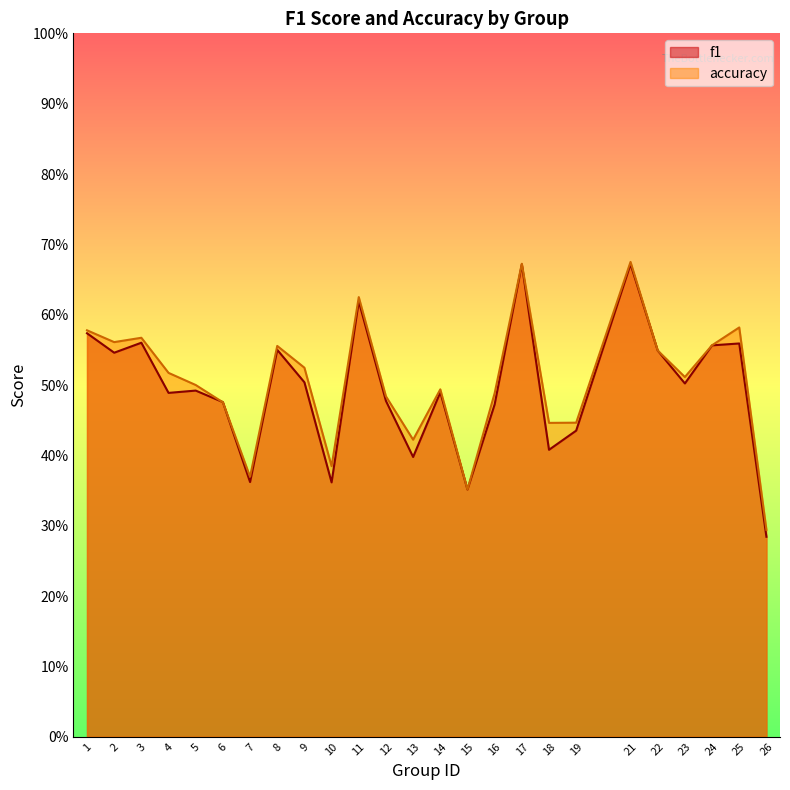

How many categories are shown in the chart?

25